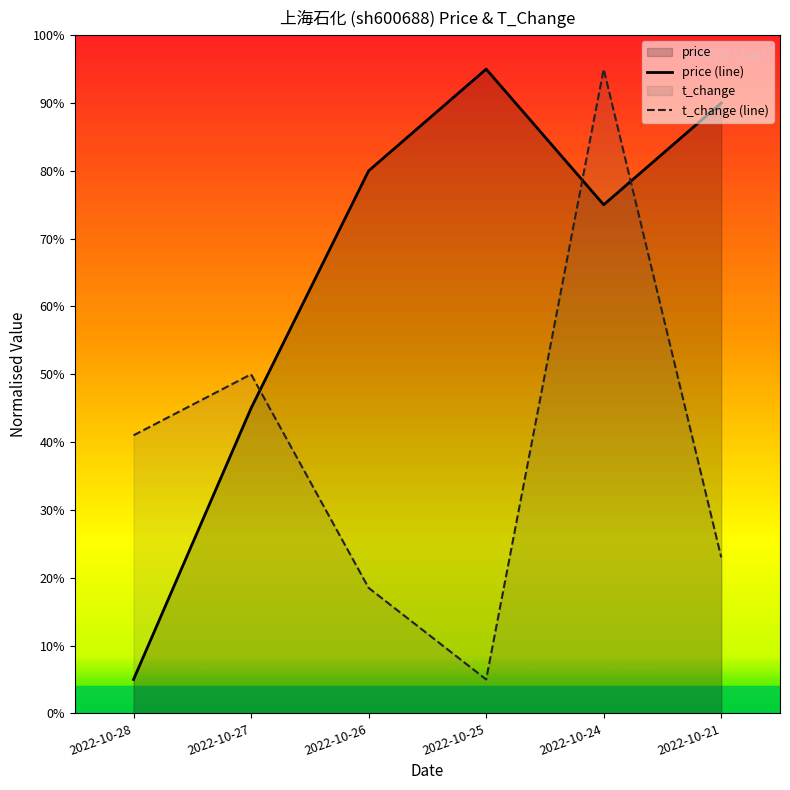

Between 2022-10-28 and 2022-10-25, which is larger?

2022-10-25